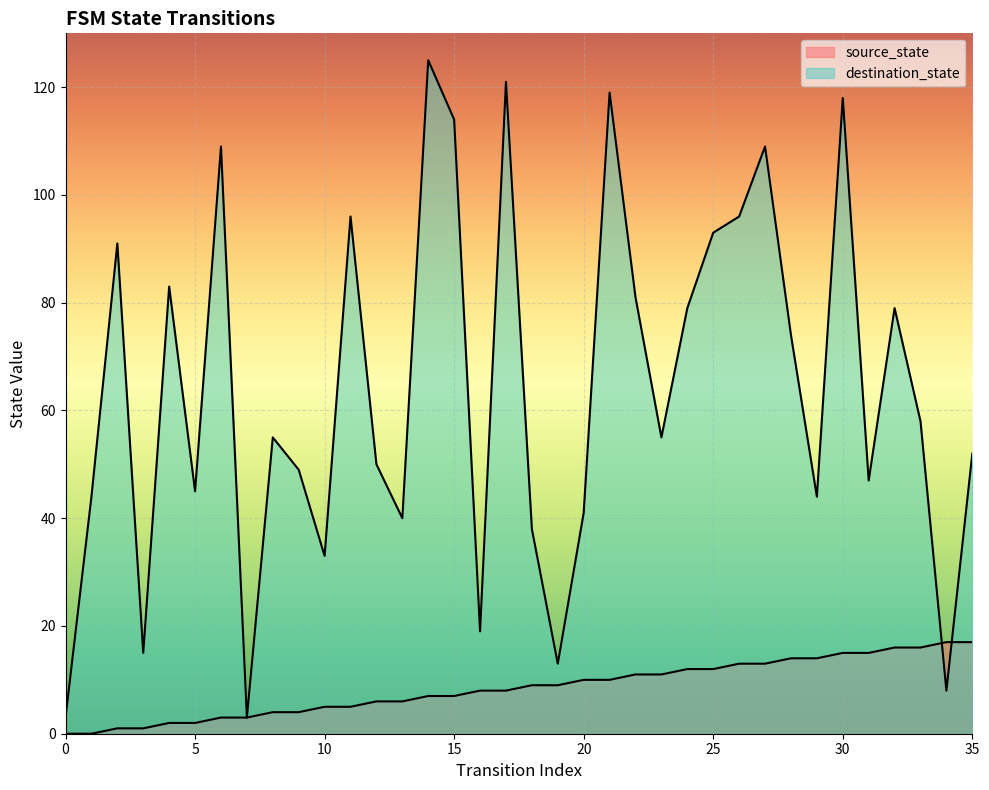

Rank the series by their maximum value, from highest to lowest.

destination_state, source_state